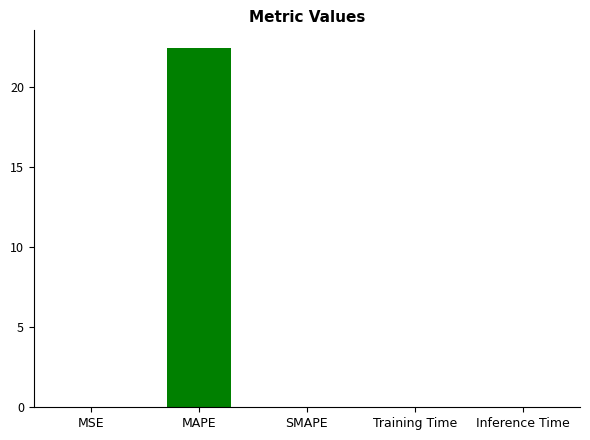

What is the greatest value displayed?

22.4